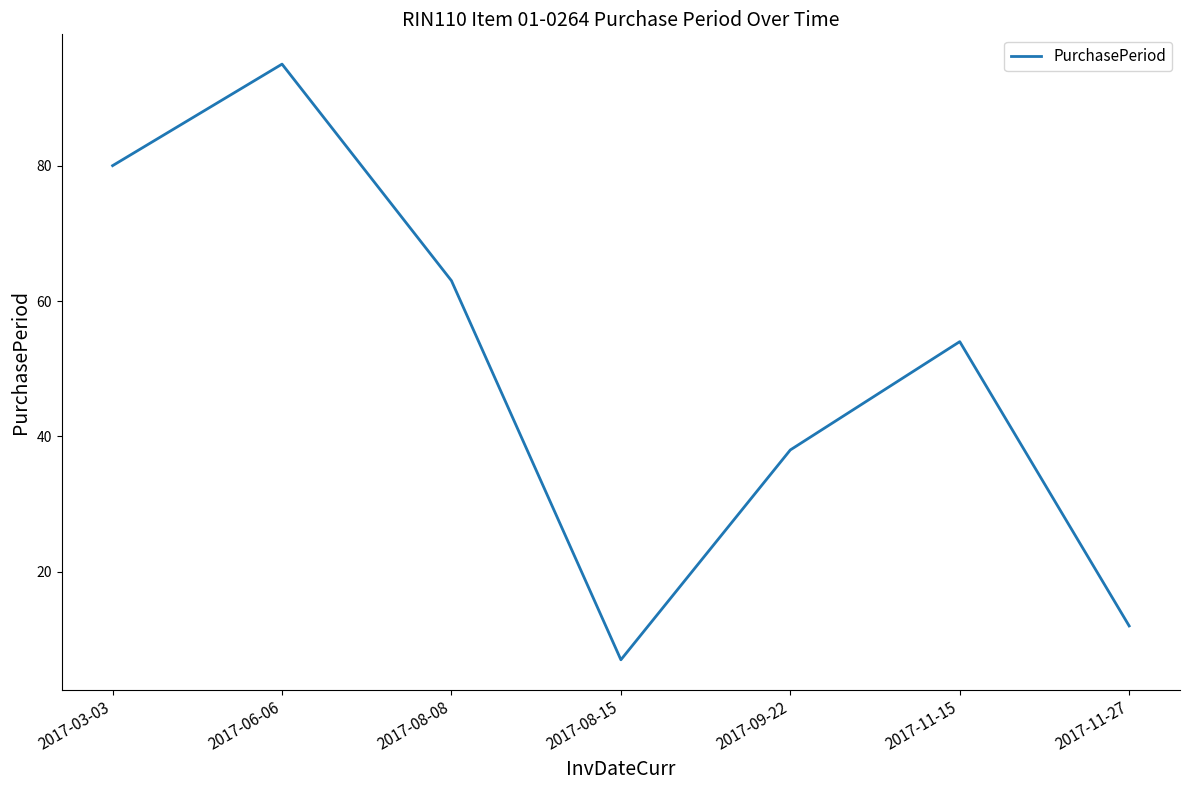

What is the average value?

50